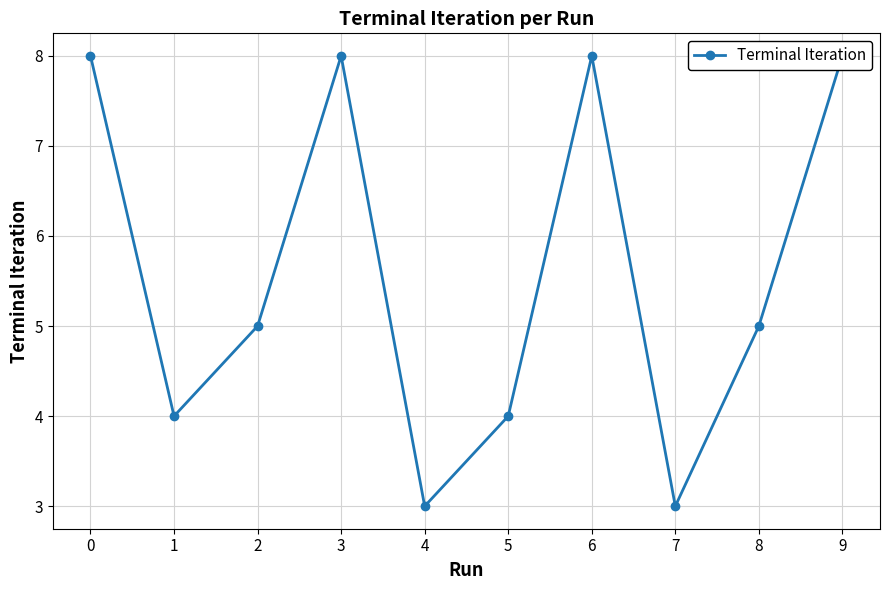

Which category has the lowest value across all series?

4